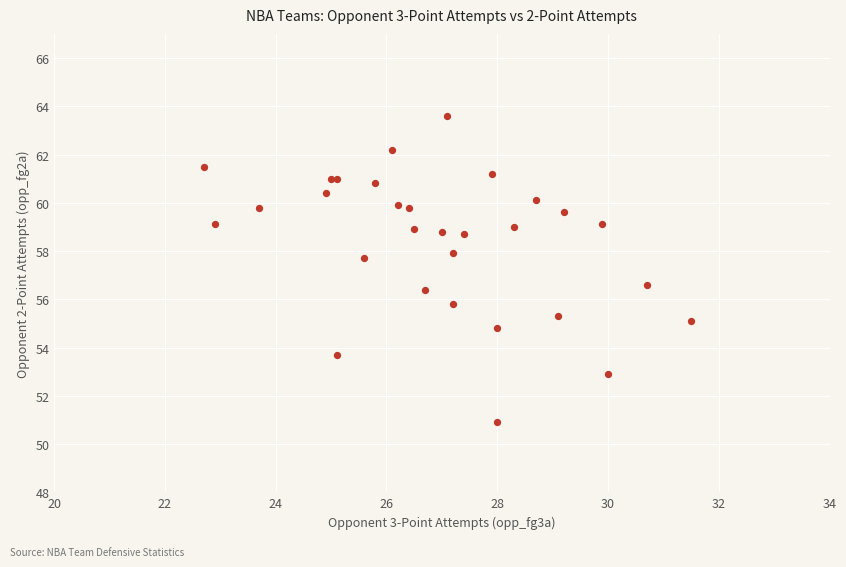

What Y value in the scatter plot is closest to 57?

56.6